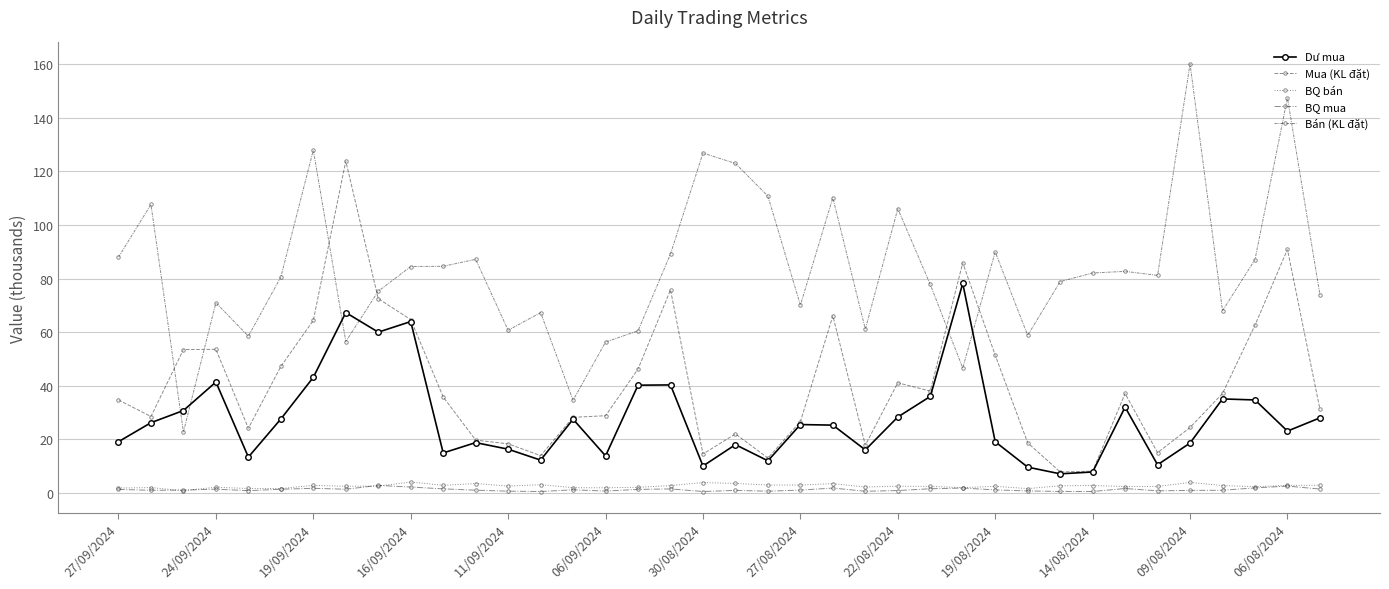

How many interior local valleys does the Mua (KL đặt) series have?

9